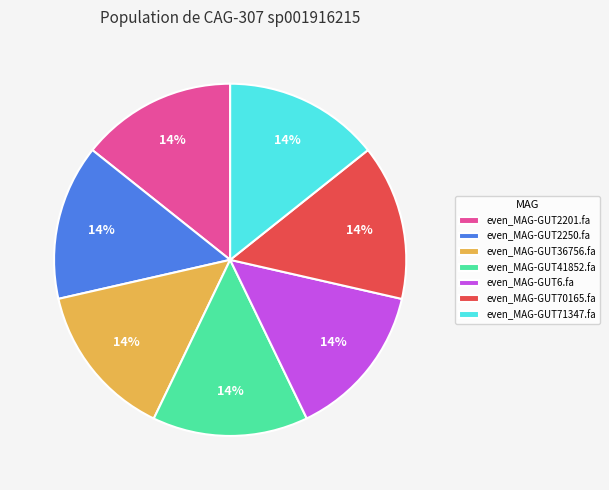

The even_MAG-GUT71347.fa slice represents 14% of the pie. True or false?

True